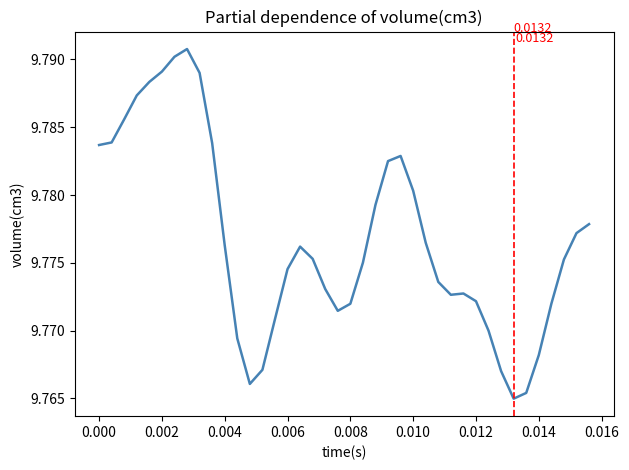

Is this an area chart (filled region under the line)?

No